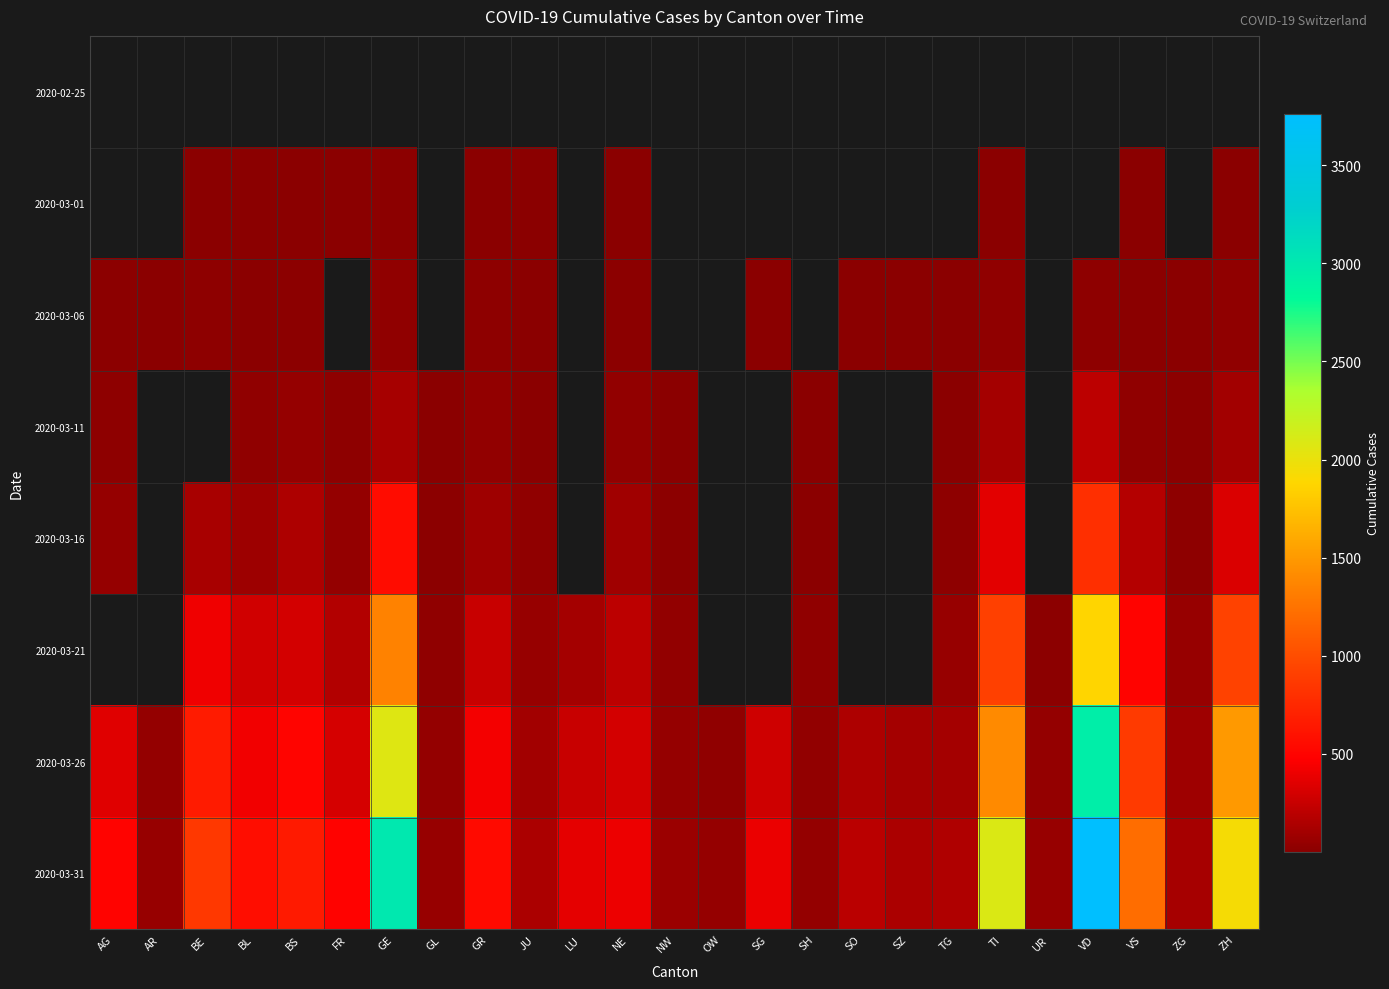

Which has a higher value, TG or TI?

TI